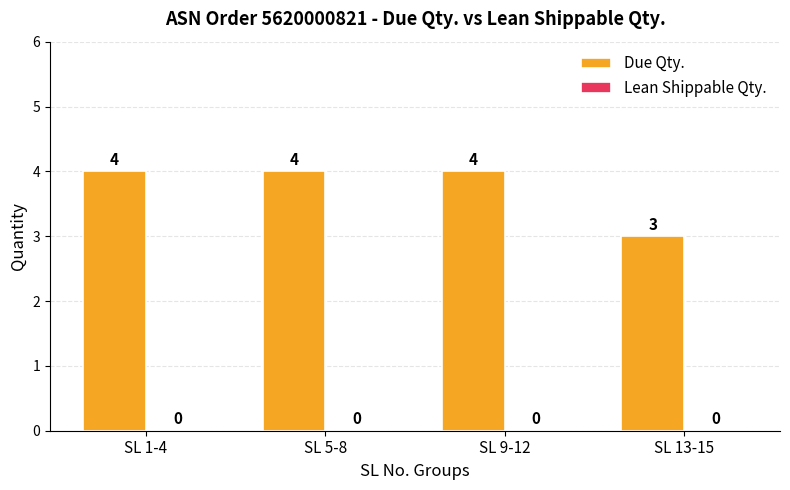

Approximately how many times larger is the value at SL 5-8 compared to SL 9-12?

1.0